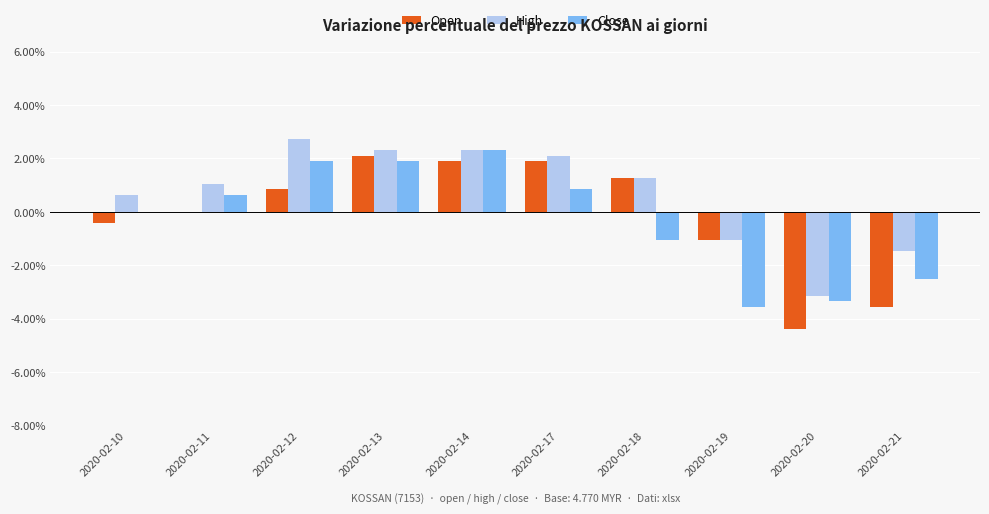

Reading right to left, list all the values displayed in this chart.

Open: -3.6	-4.4	-1.0	1.3	1.9	1.9	2.1	0.8	0.0	-0.4
High: -1.5	-3.1	-1.0	1.3	2.1	2.3	2.3	2.7	1.0	0.6
Close: -2.5	-3.4	-3.6	-1.0	0.8	2.3	1.9	1.9	0.6	0.0